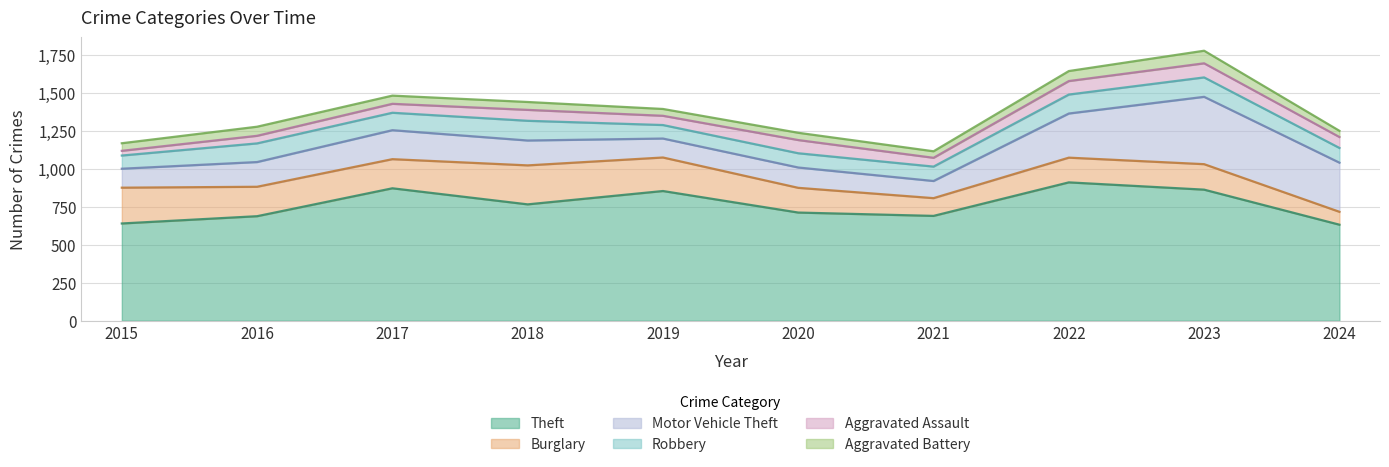

What is the total value across all series at 2016?

1279